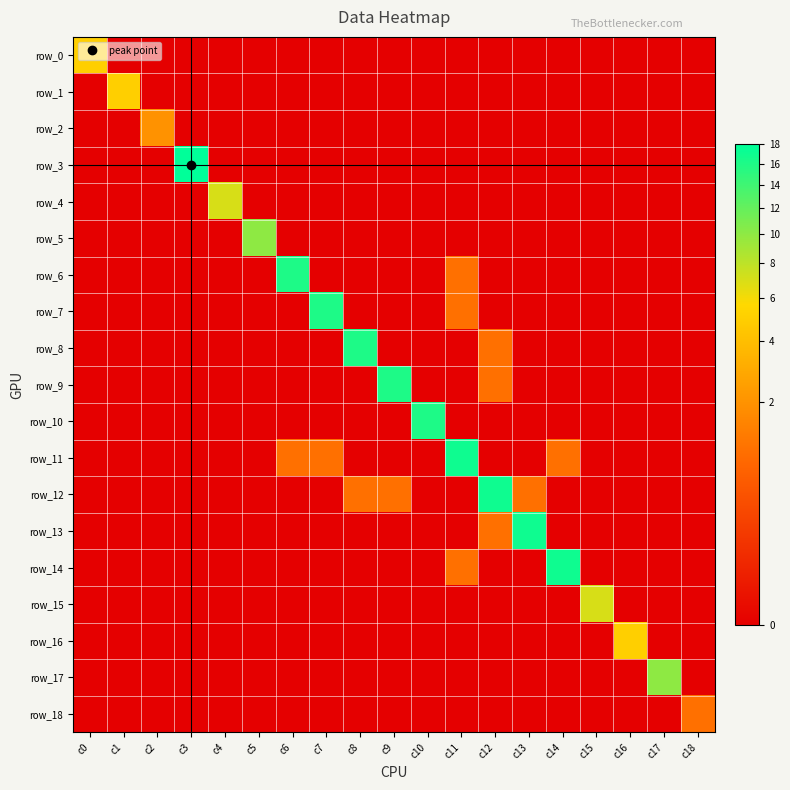

How many row_0 values are between 0 and 1?

18